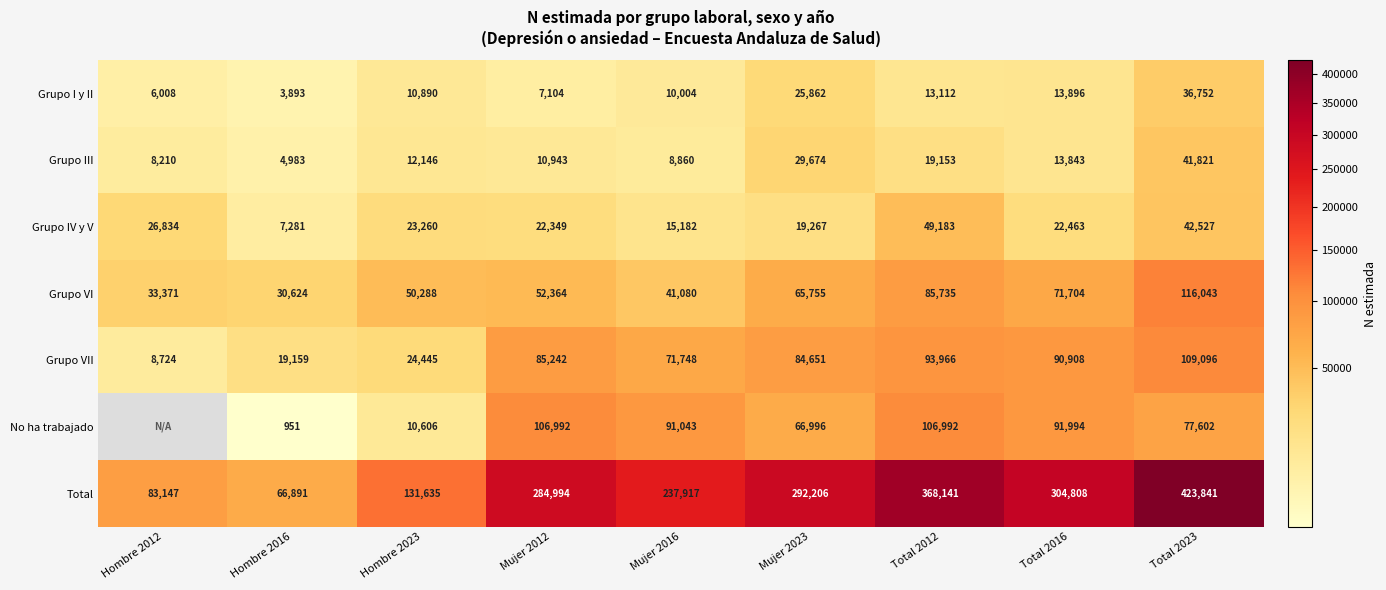

Between Mujer 2016 and Total 2023, which series saw the biggest shift?

Total